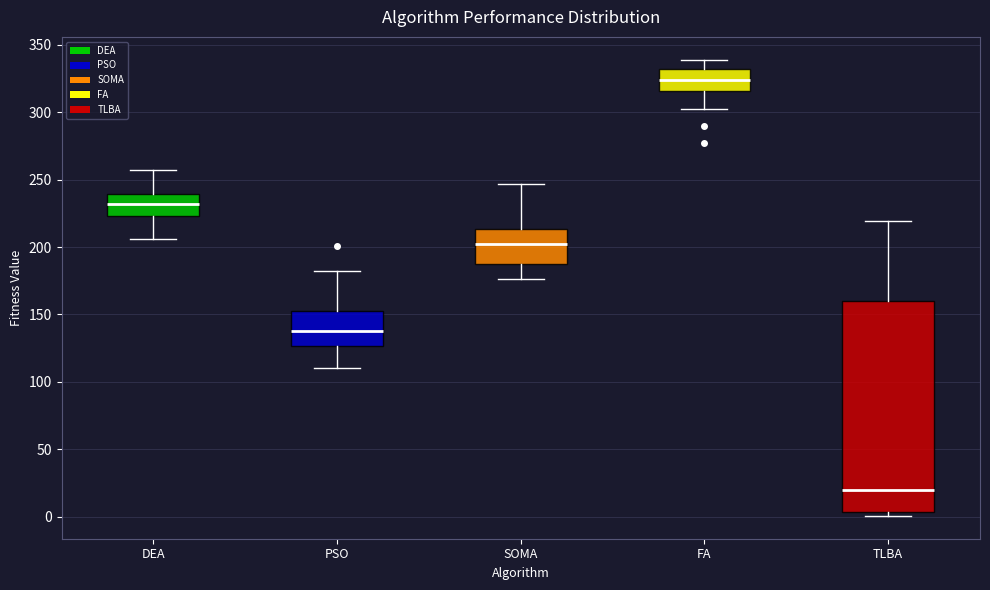

Reading left to right, read every box against the y-axis: the position of its median line, the range the box covers, and the ends of its whiskers. The values are not printed on the chart, so give them approximately, as read against the axis.

DEA: median 230, box 225 to 240, whiskers 205 to 255
PSO: median 140, box 125 to 155, whiskers 110 to 180
SOMA: median 205, box 185 to 215, whiskers 175 to 245
FA: median 325, box 315 to 330, whiskers 305 to 340
TLBA: median 20, box 5 to 160, whiskers 0 to 220